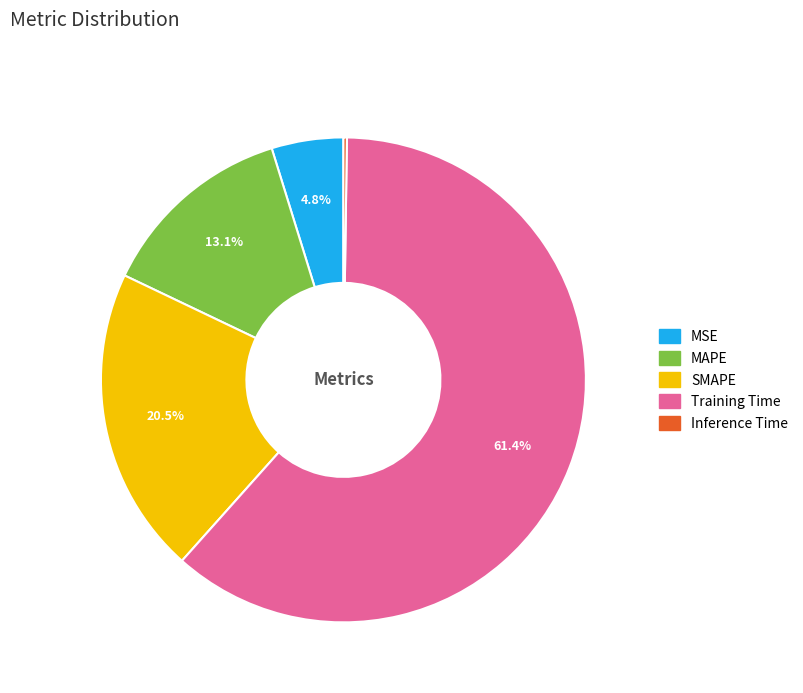

Is the sum of MSE and Training Time greater than half?

Yes